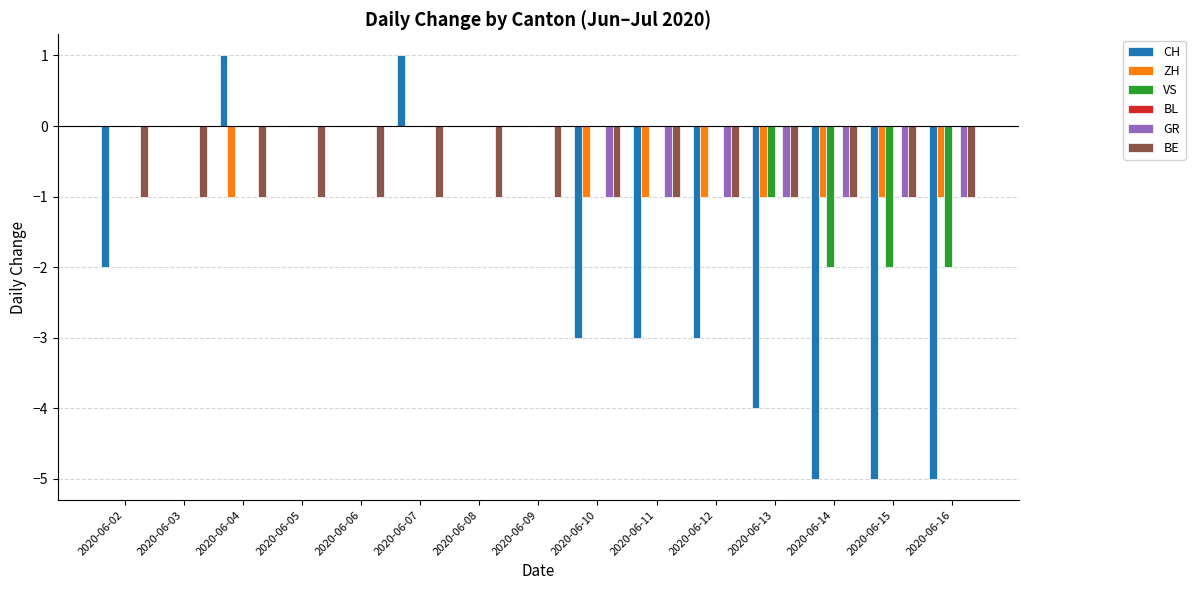

Are the bars horizontal?

No